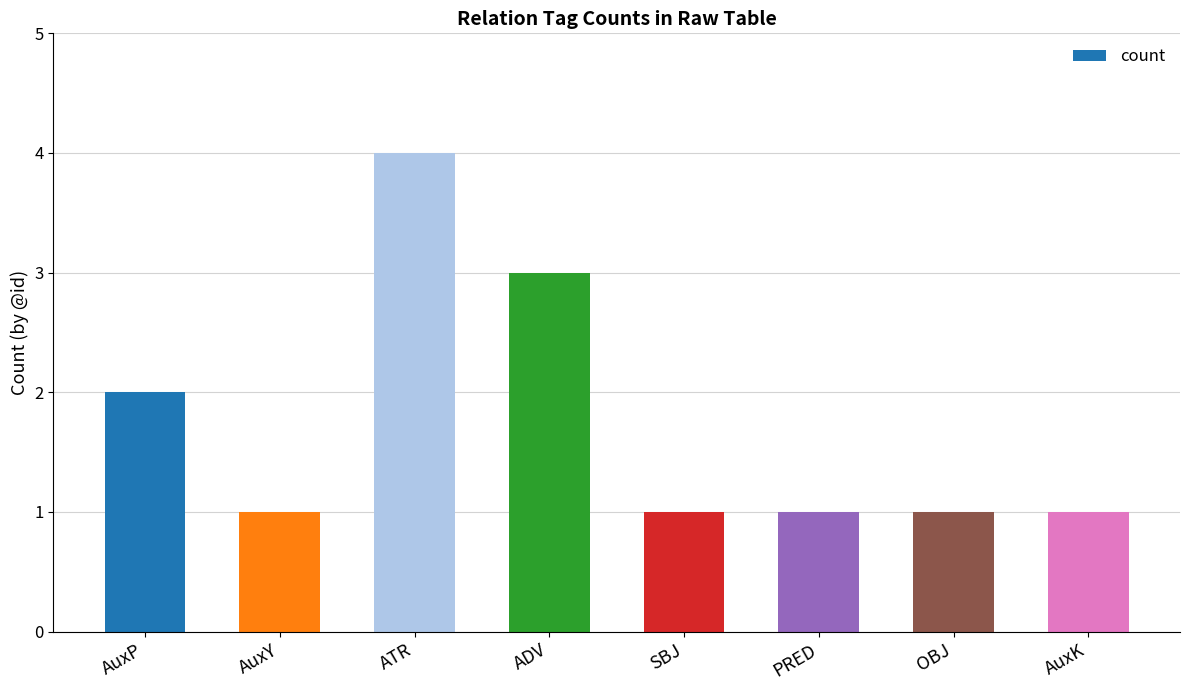

What is the greatest value displayed?

4